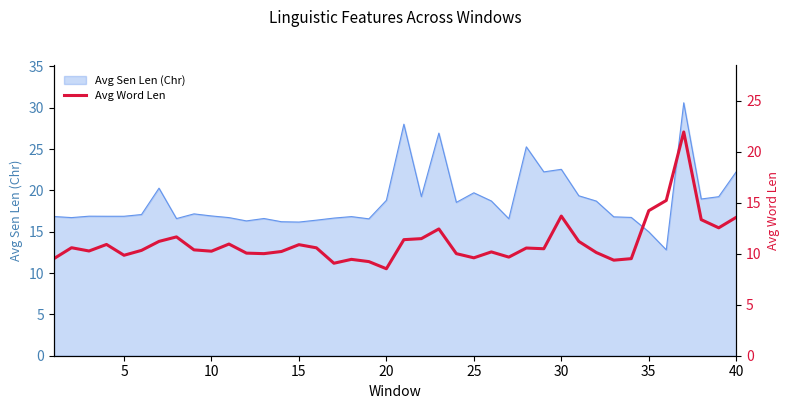

How many values exceed 10?

28